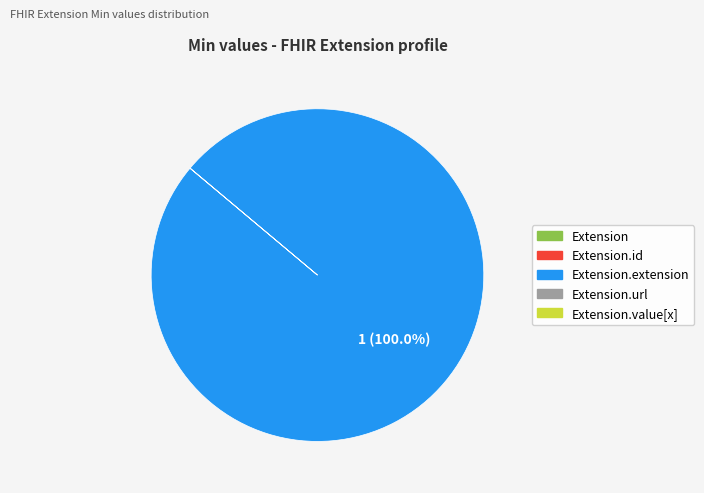

Which category has the smallest portion of the pie?

Extension